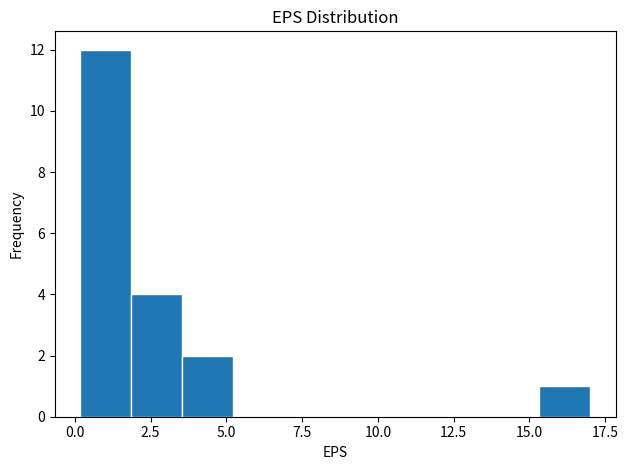

Read against the x-axis, roughly where is the centre of the tallest bar?

1.0